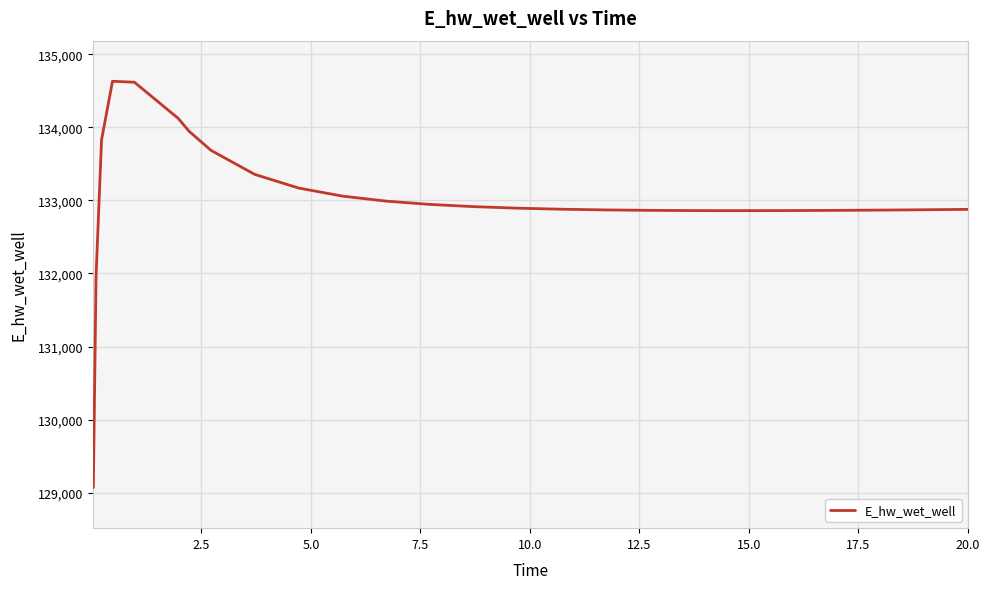

What is the difference between the maximum and minimum values?

5558.2